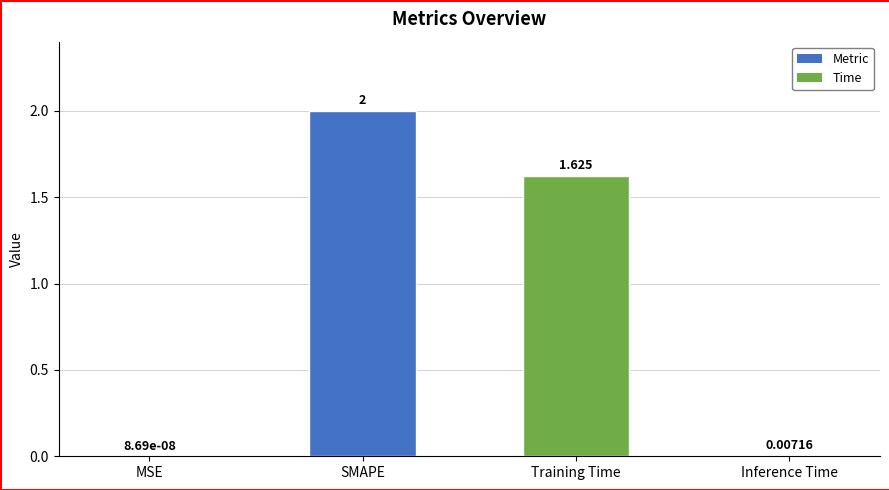

Which category has the highest value across all series?

SMAPE